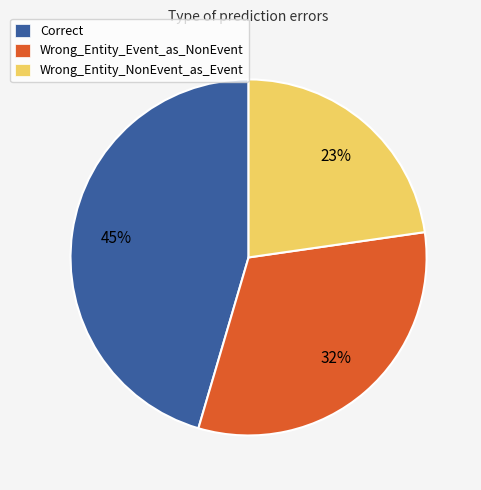

To the nearest percent, what is the average slice percentage?

33%